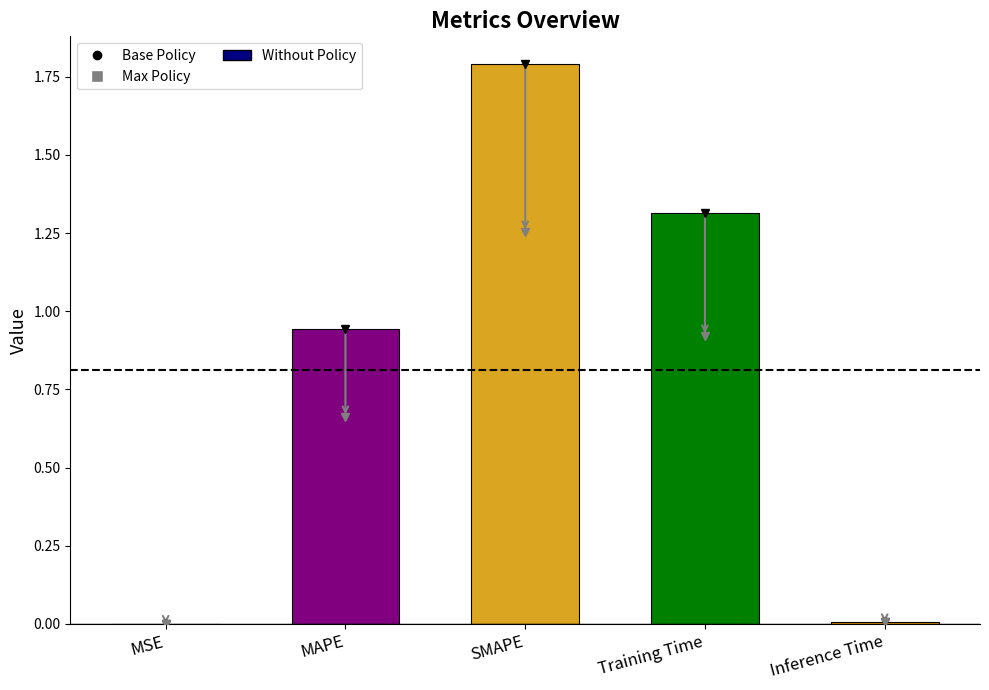

What is the sum of the values at MAPE and SMAPE?

2.7